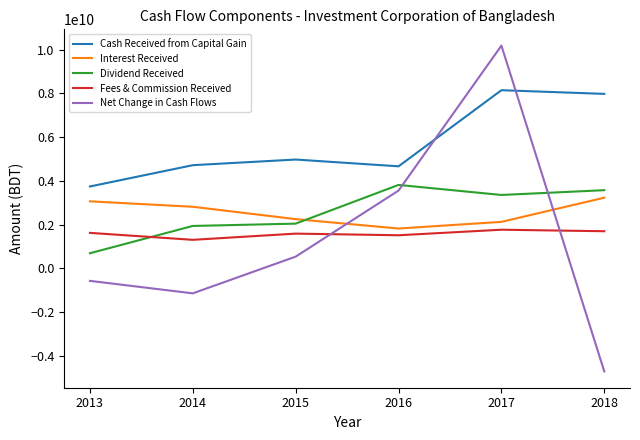

Which series has the widest spread of values?

Net Change in Cash Flows